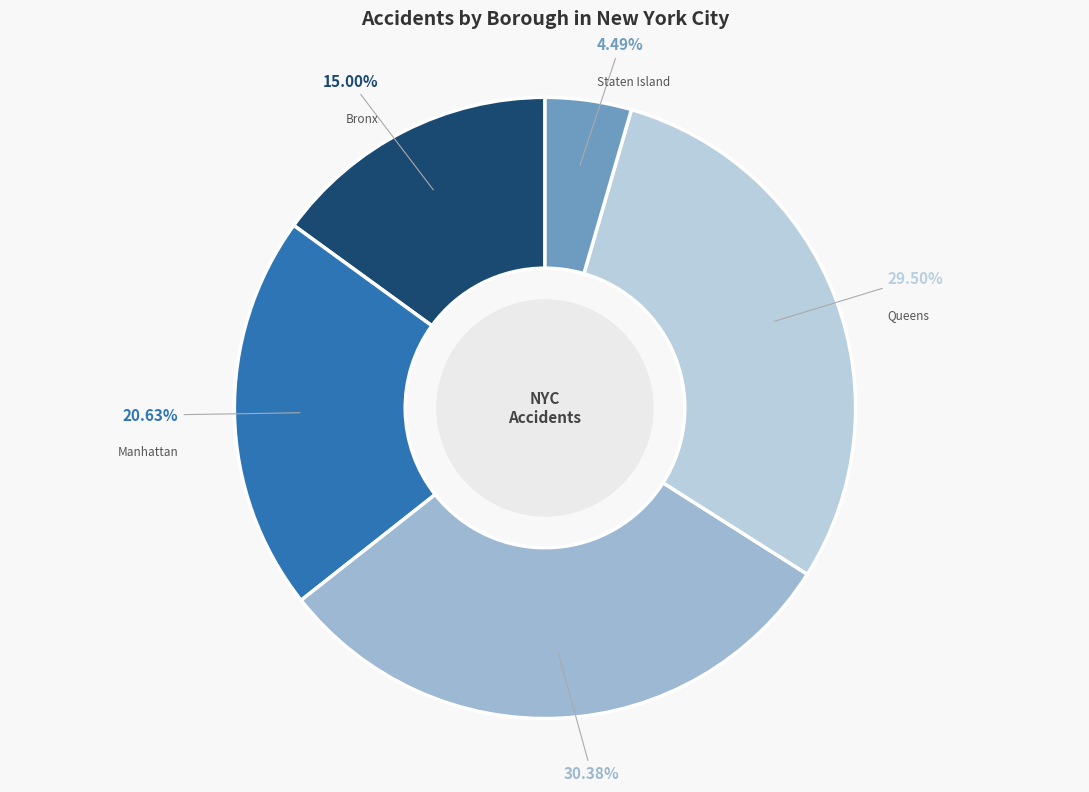

Is there any slice that represents more than half of the pie?

No